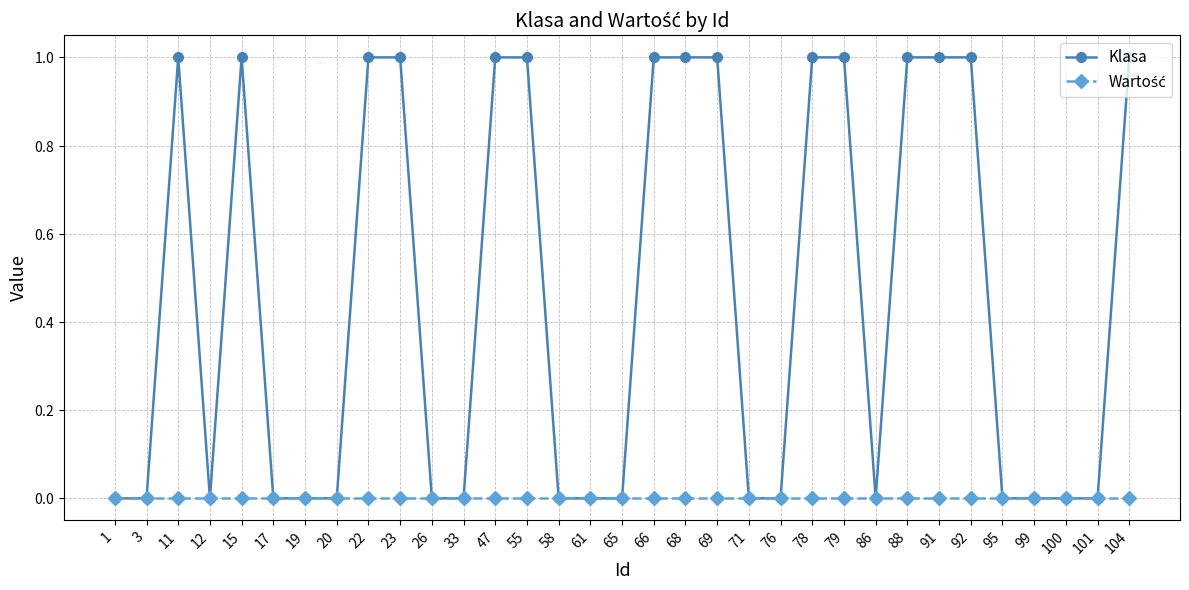

Is this an area chart (filled region under the line)?

No